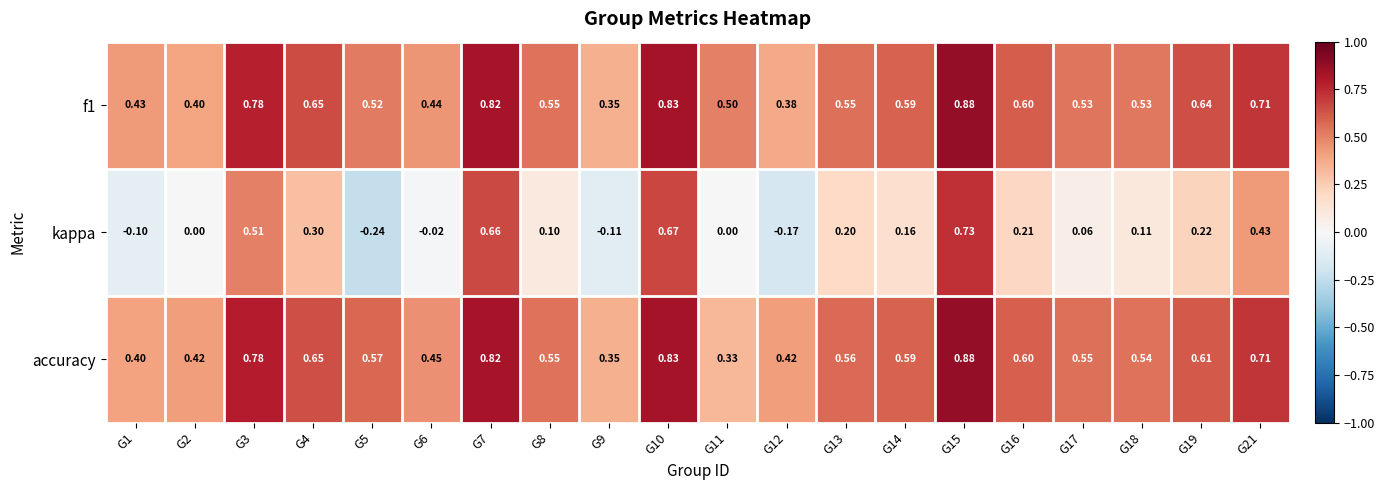

How many categories are shown in the chart?

20